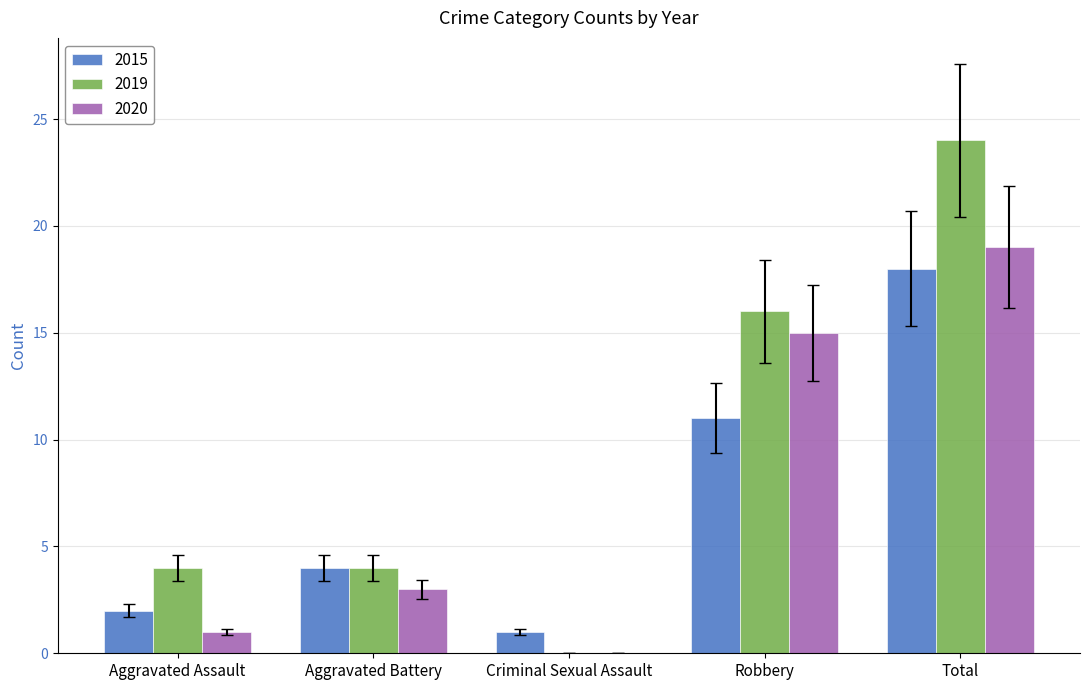

True or false: 2020 has a value of 4 at Aggravated Battery.

False